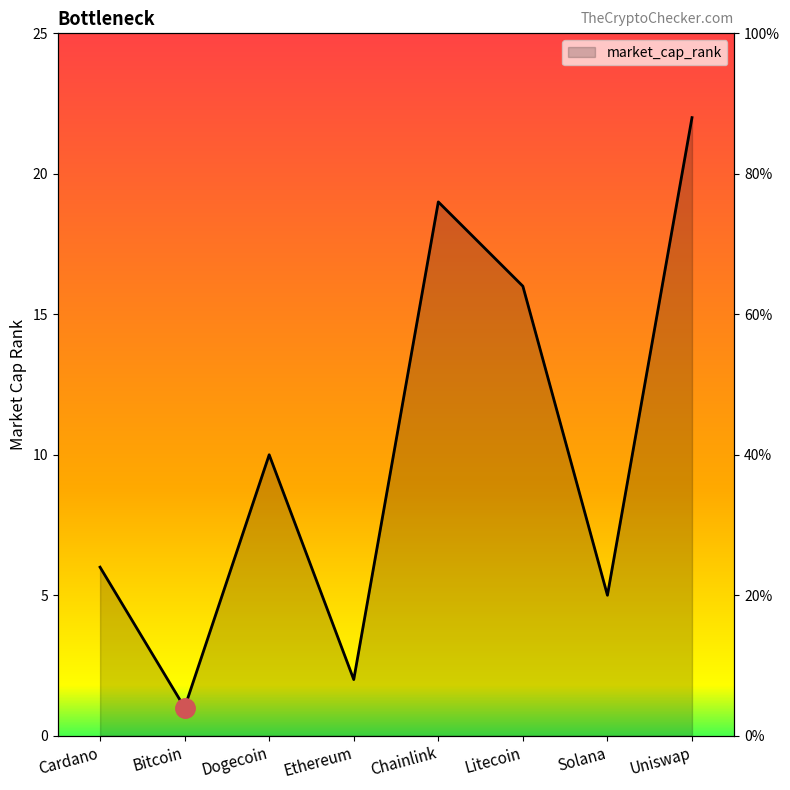

What is the label of the 6th point from the left?

Litecoin